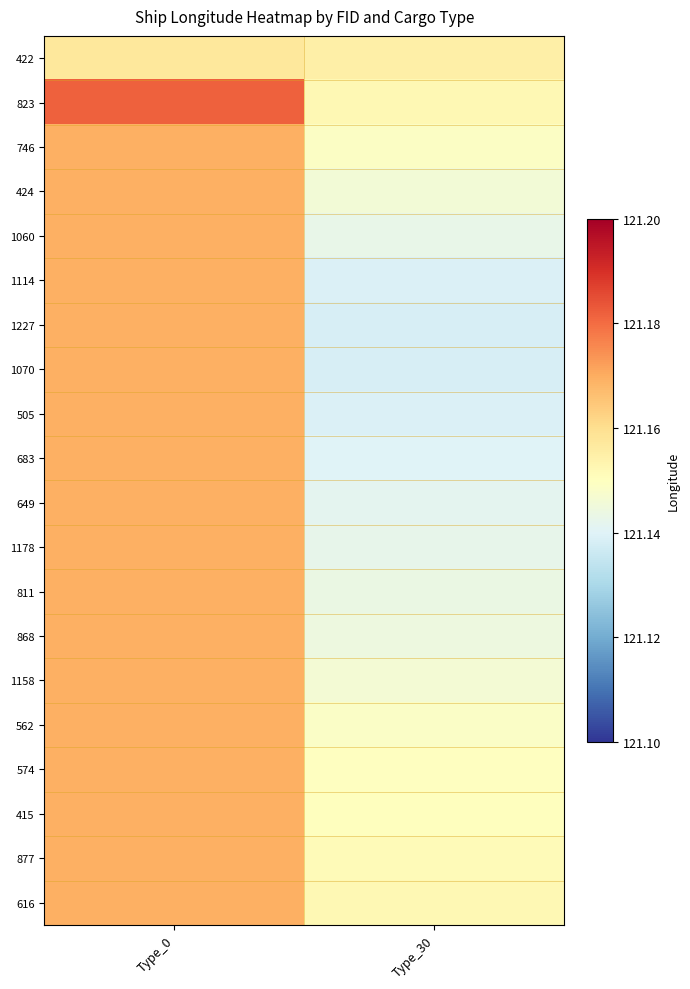

Which series has the largest total across all categories?

823